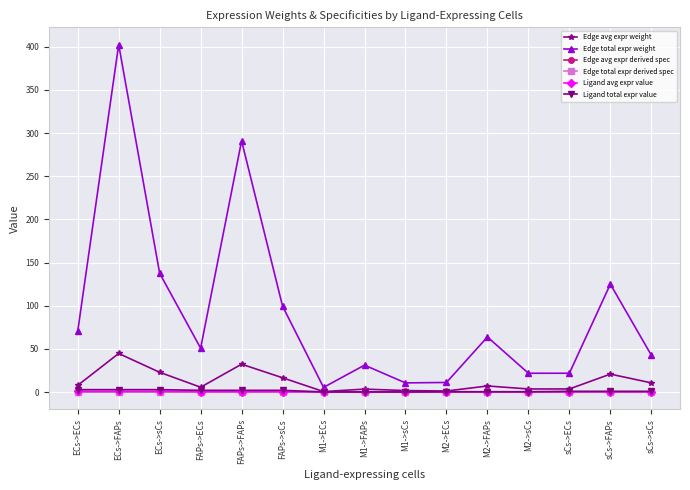

Where is the first local minimum for Edge total expr weight?

FAPs->ECs